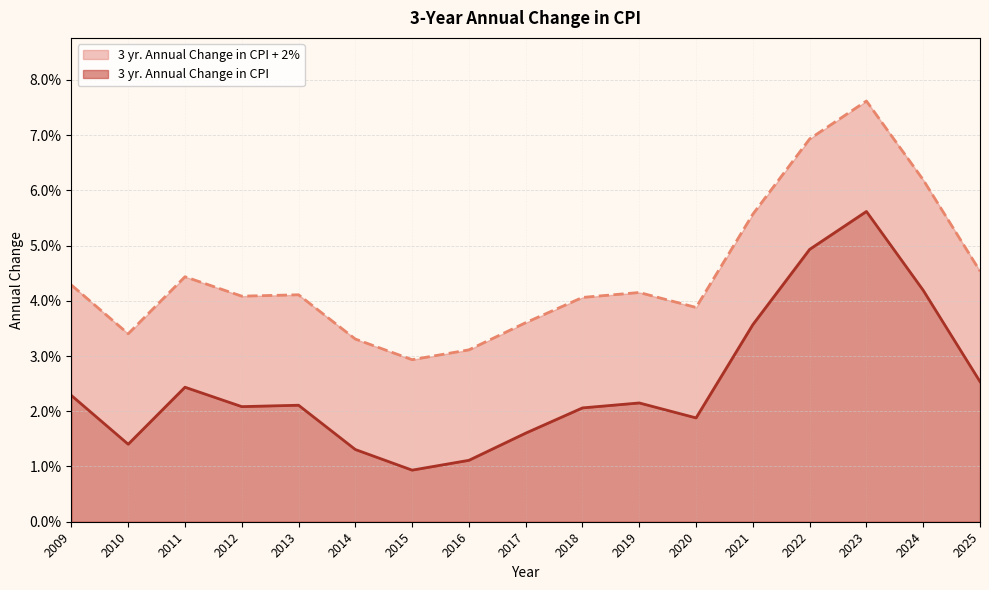

At which category is the sum across all series the highest?

2023